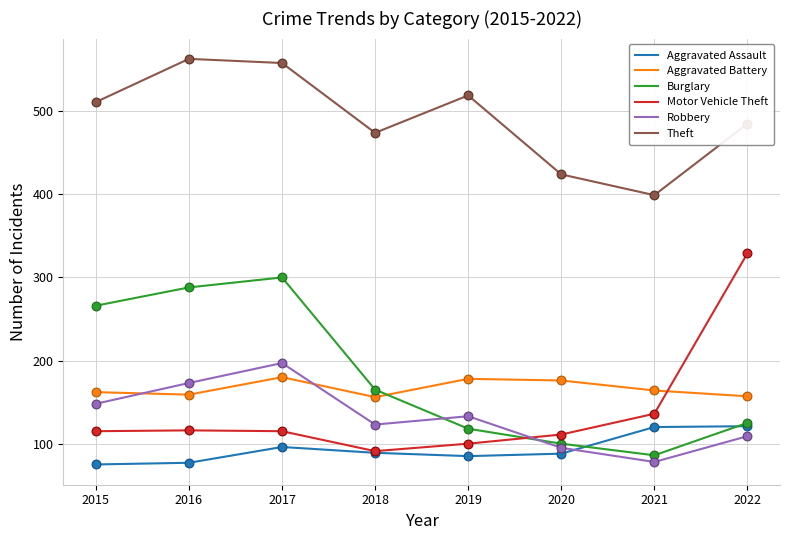

What is the spread (max minus min) of values at 2016?

486